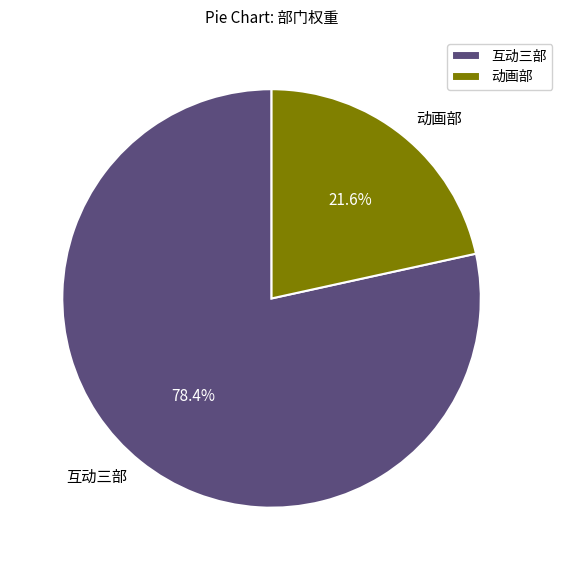

Does 互动三部 account for over 50% of the chart?

Yes